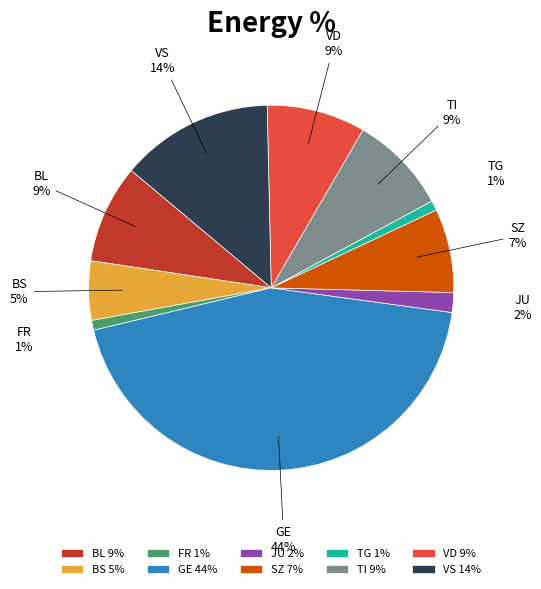

True or false: TG accounts for 12% of the total.

False